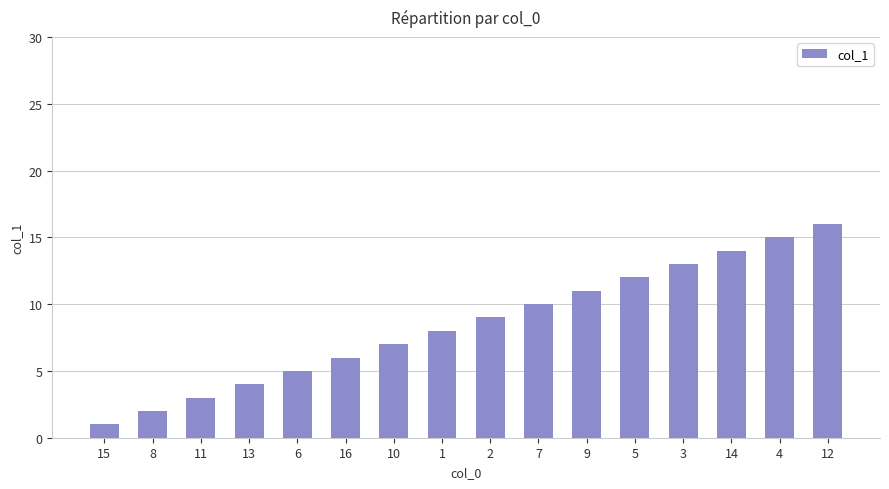

What is the difference between the values at 14 and 5?

2